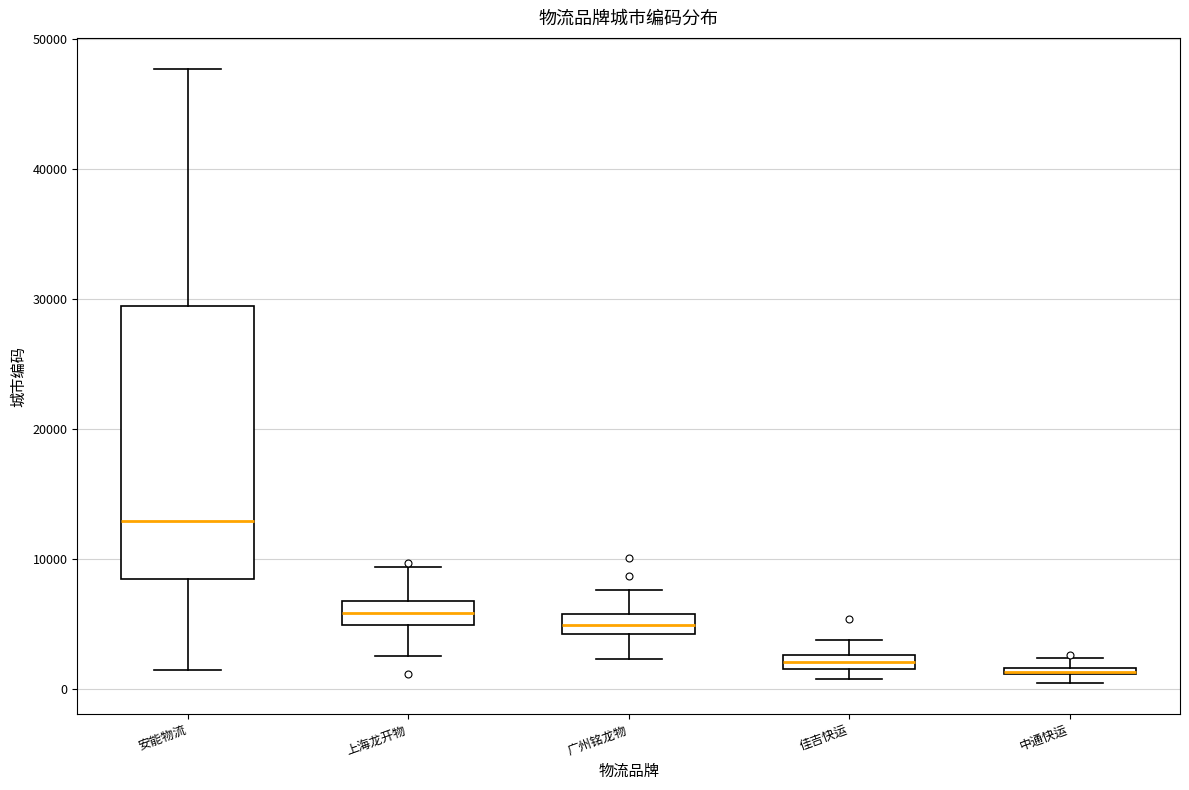

Where is the lower edge of the box for 上海龙开物 on the y-axis? The values are not printed on the chart, so give them approximately, as read against the axis.

5000